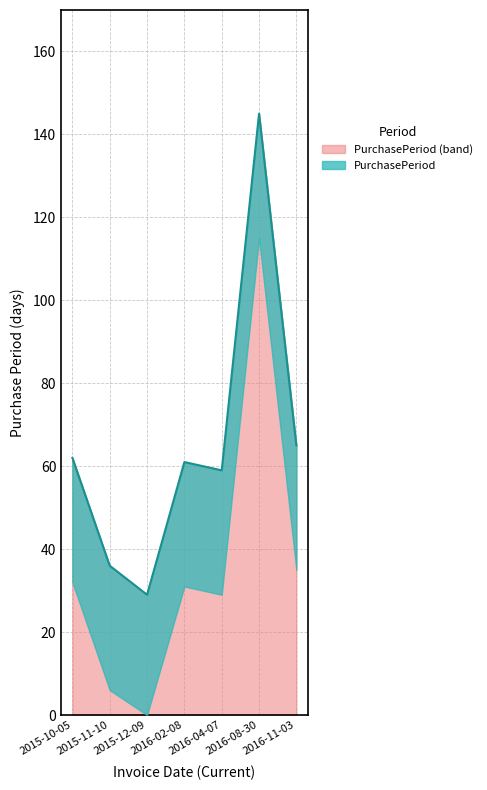

The chart shows a value of 62 at 2015-10-05. True or false?

True